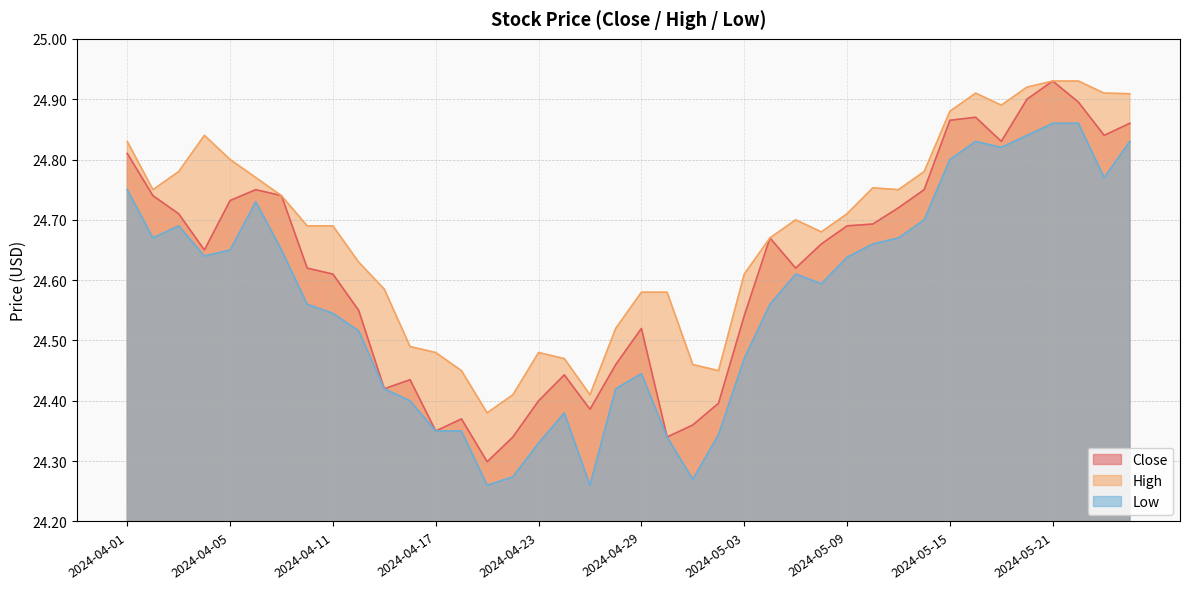

What position from the right is 2024-05-01?

18